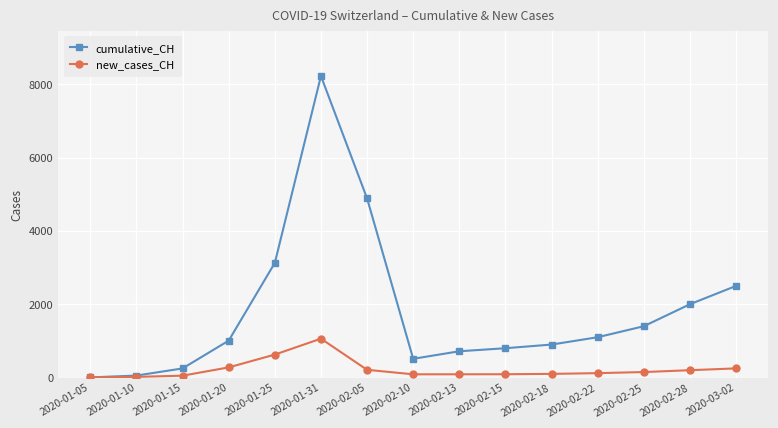

How many lines are shown in the chart?

2